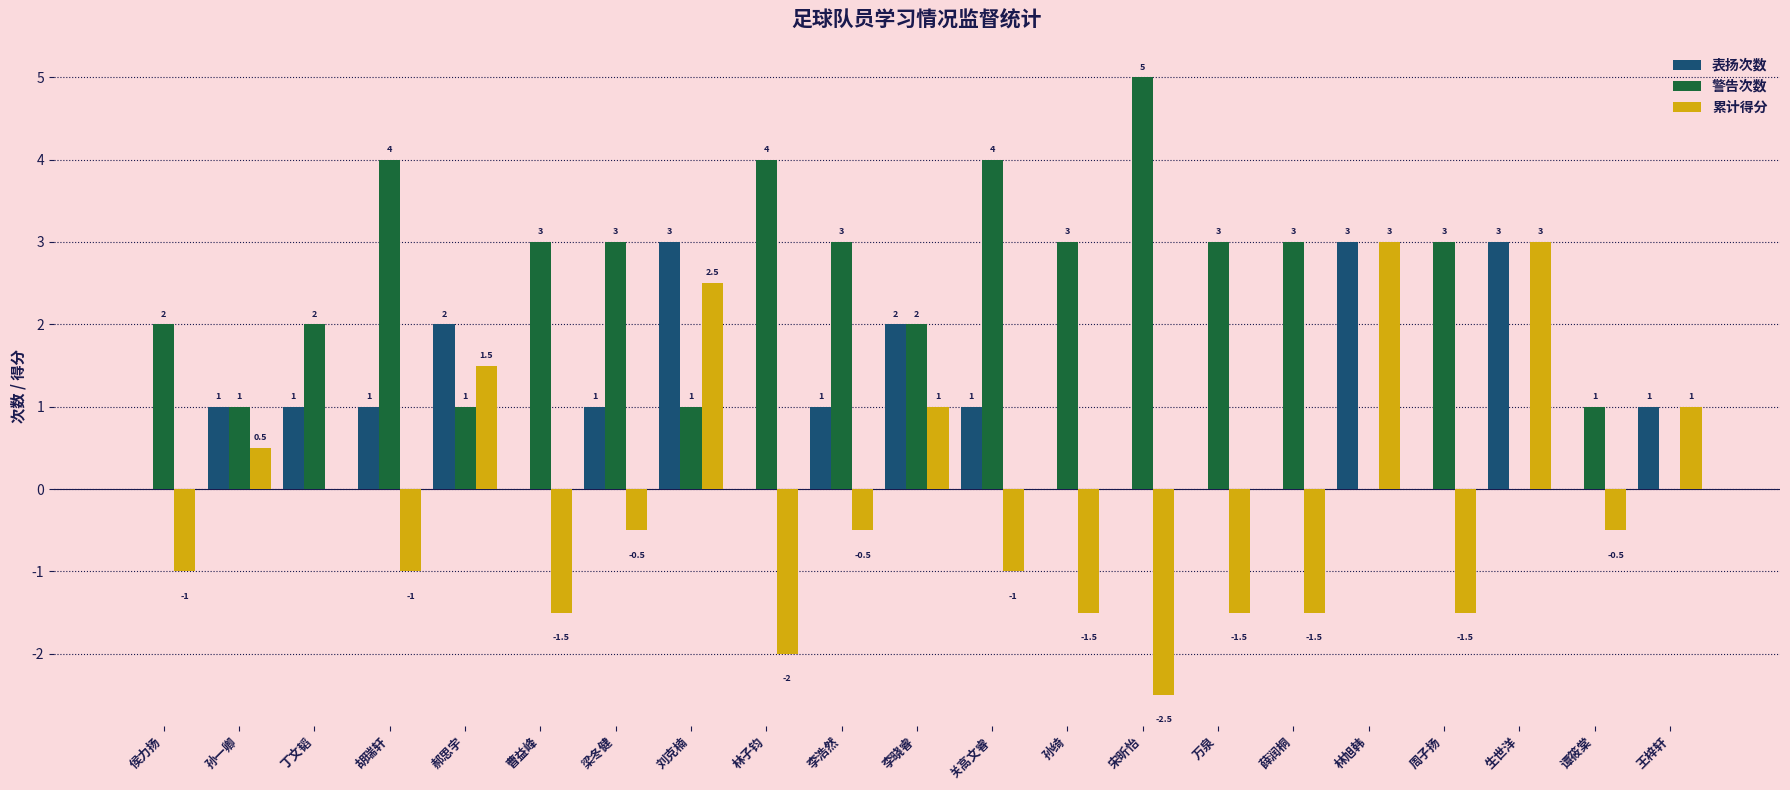

How many positive values does the 警告次数 series have?

18